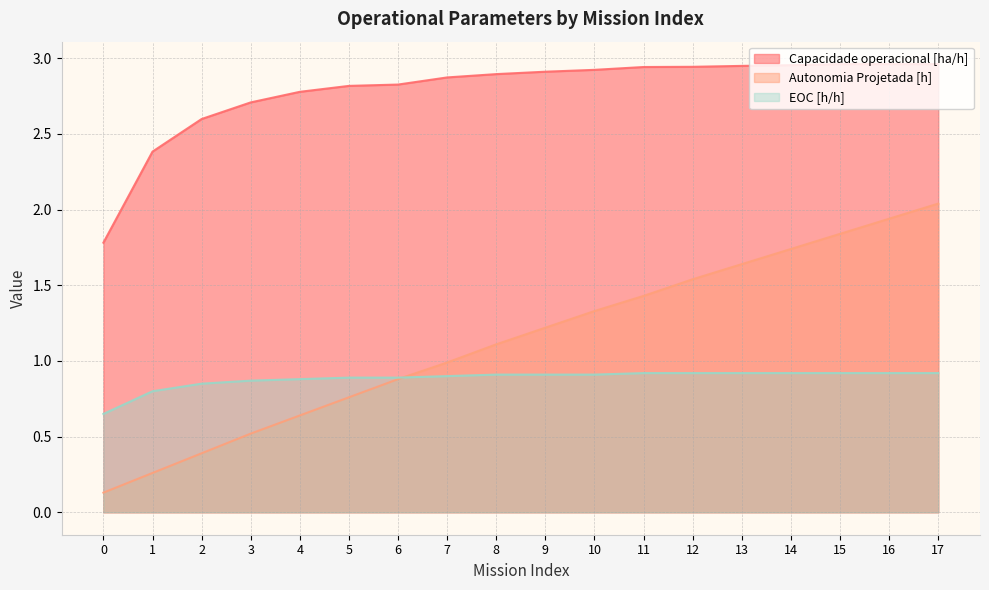

True or false: Autonomia Projetada [h] and Capacidade operacional [ha/h] intersect in this chart.

False